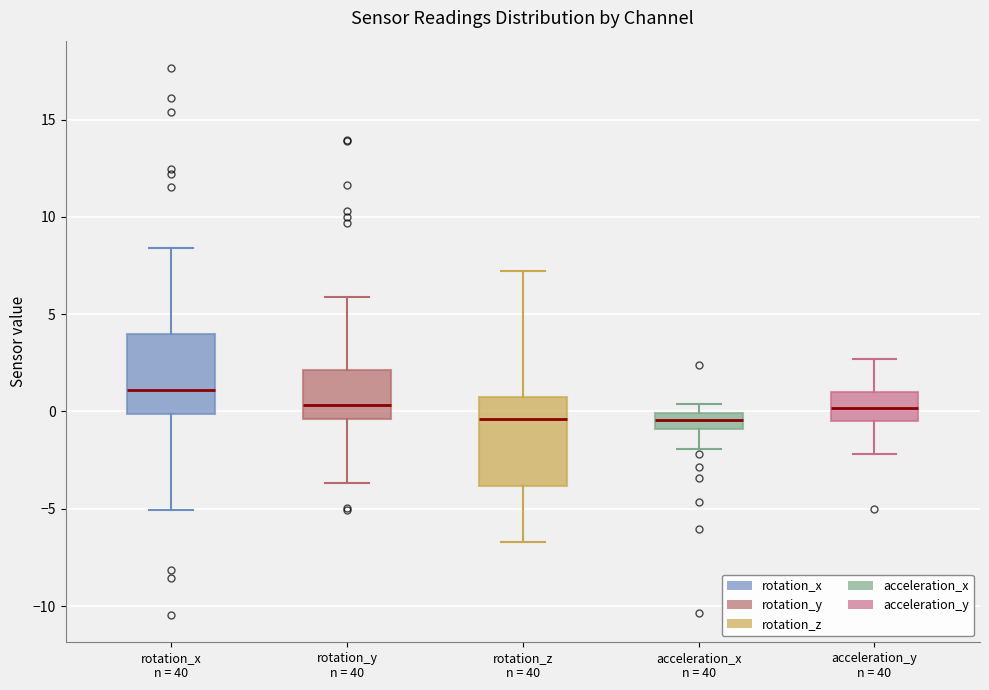

Reading left to right, read every box against the y-axis: the position of its median line, the range the box covers, and the ends of its whiskers. The values are not printed on the chart, so give them approximately, as read against the axis.

rotation_x n = 40: median 1.0, box 0.0 to 4.0, whiskers -5.0 to 8.5
rotation_y n = 40: median 0.5, box -0.5 to 2.0, whiskers -3.5 to 6.0
rotation_z n = 40: median -0.5, box -4.0 to 1.0, whiskers -6.5 to 7.0
acceleration_x n = 40: median -0.5, box -1.0 to 0.0, whiskers -2.0 to 0.5
acceleration_y n = 40: median 0.0, box -0.5 to 1.0, whiskers -2.0 to 2.5